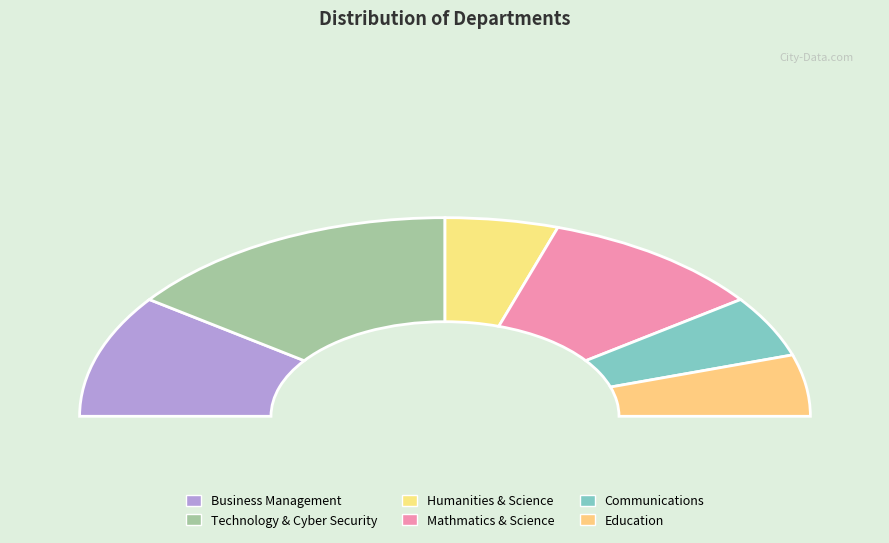

What is the change in value from Technology & Cyber Security to Mathmatics & Science?

-1